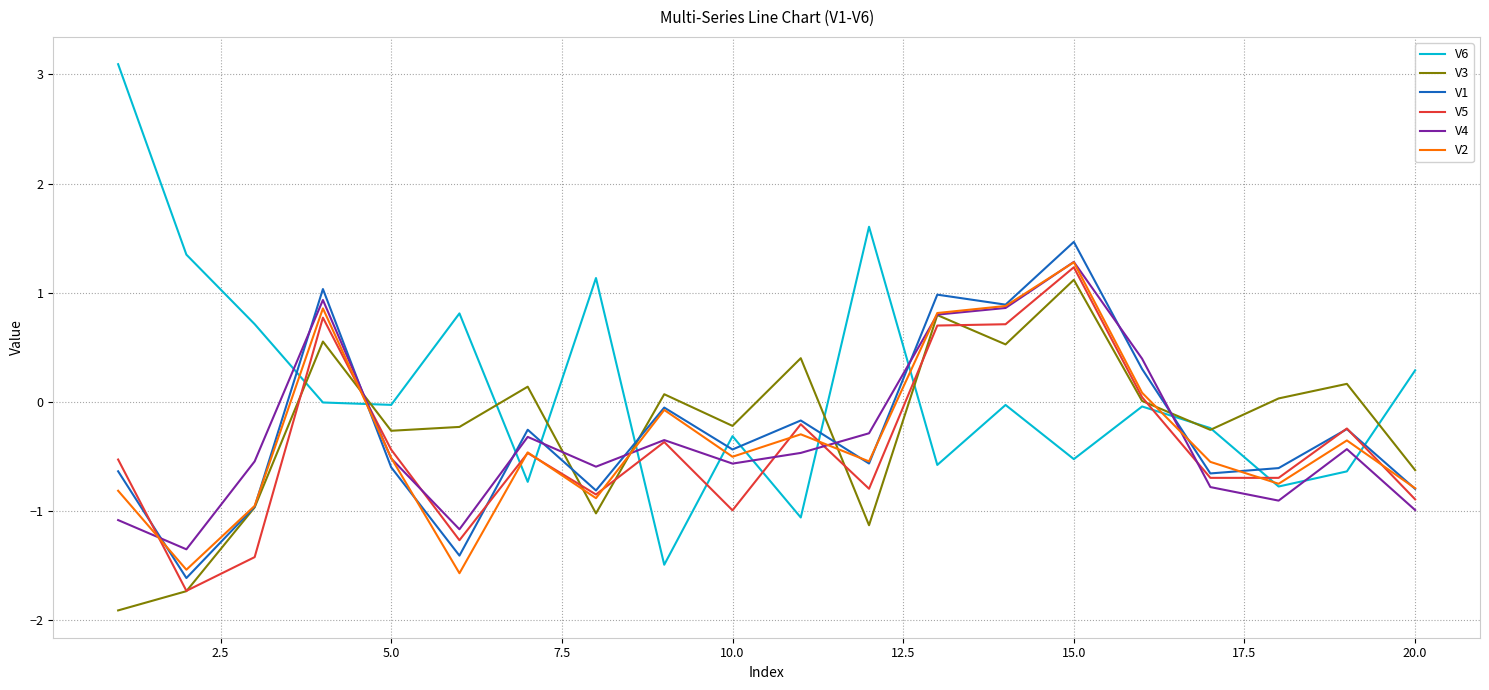

What is the sum of all V1 values?

-5.1